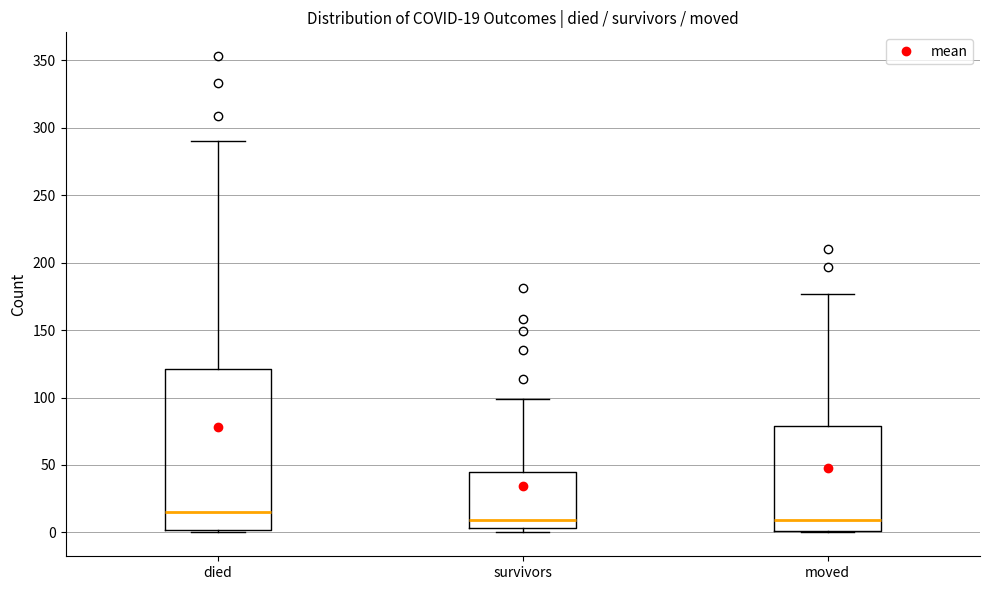

Comparing the boxes themselves (not the whiskers), which one is the tallest?

died